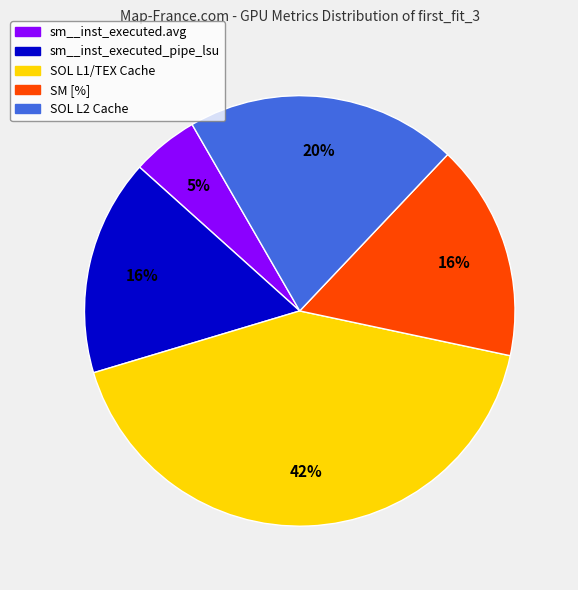

True or false: SOL L2 Cache accounts for 20% of the total.

True